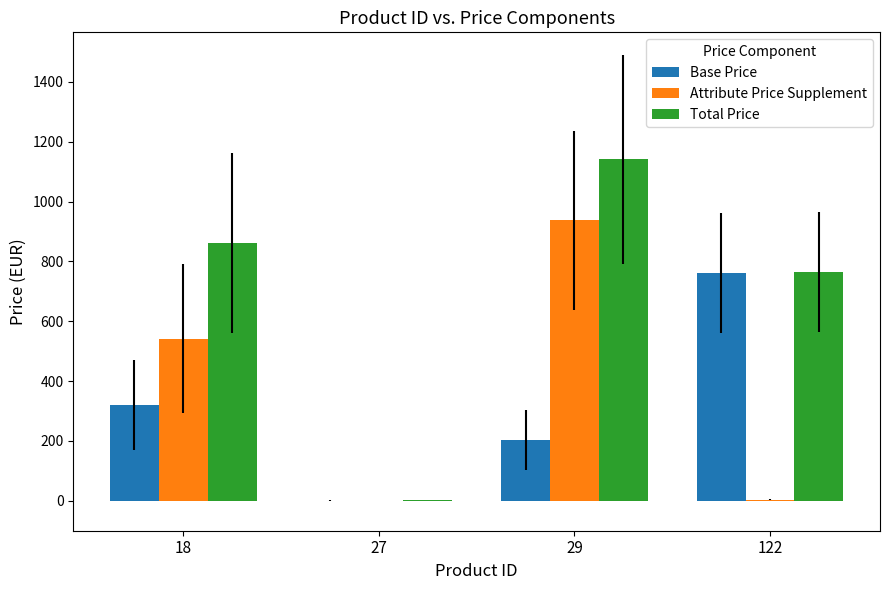

The value of Attribute Price Supplement at 18 is 542.0. True or false?

True